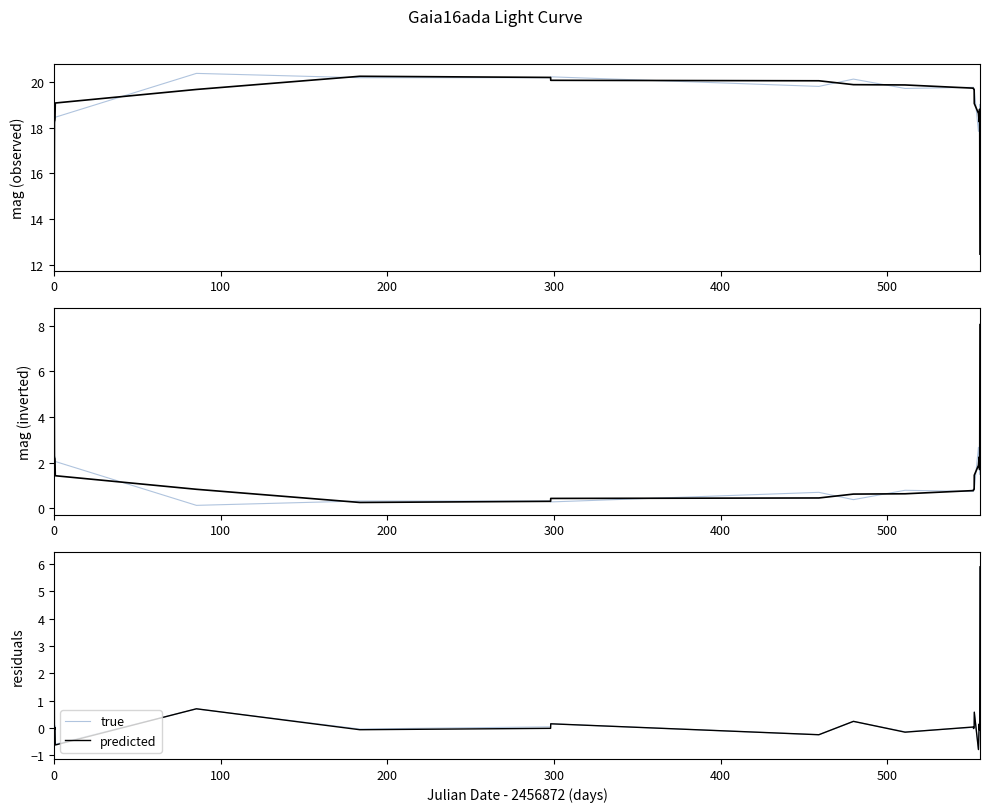

The value of true at 9 is 0.1. True or false?

False